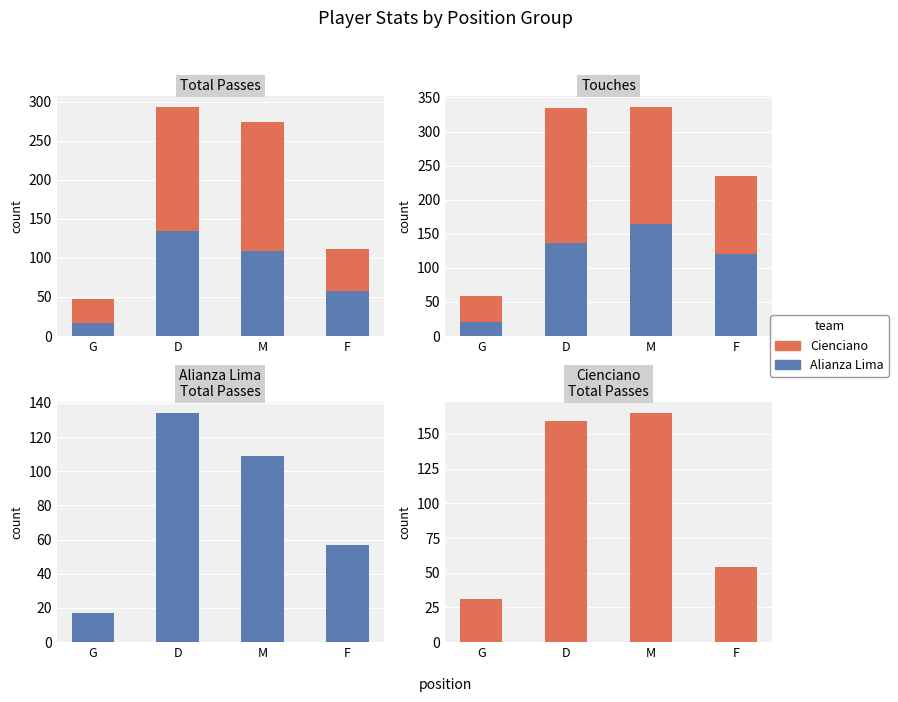

Rank the series by their maximum value, from highest to lowest.

Cienciano, Alianza Lima